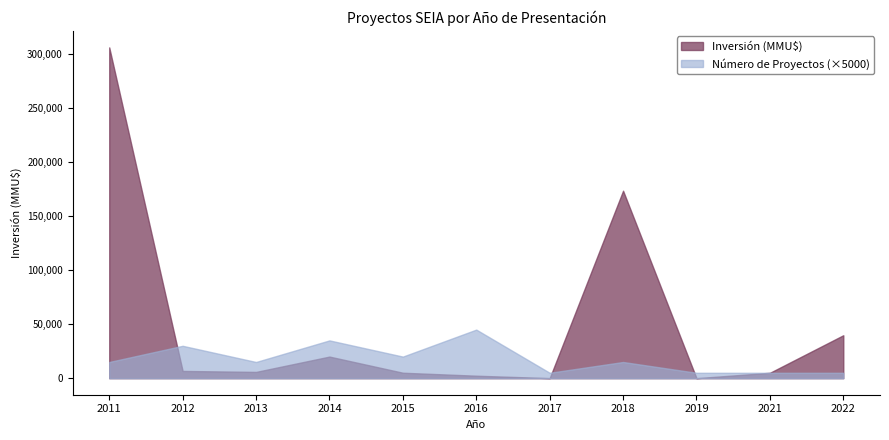

Which series changed the most between 2013 and 2021?

Número de Proyectos (×5000)